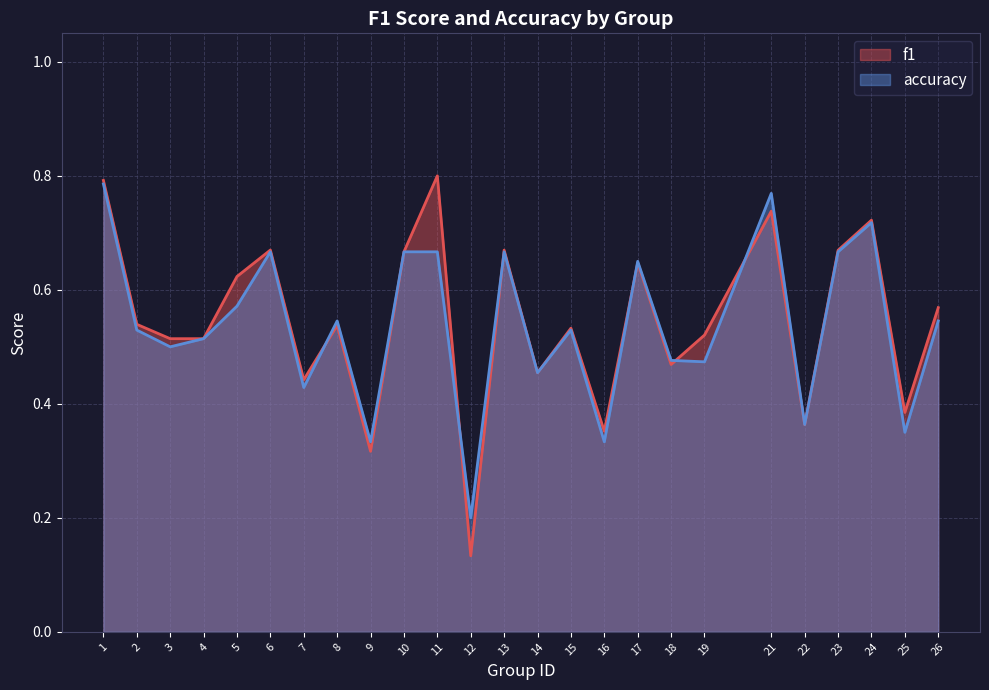

At which category does the chart reach its minimum across all series?

12